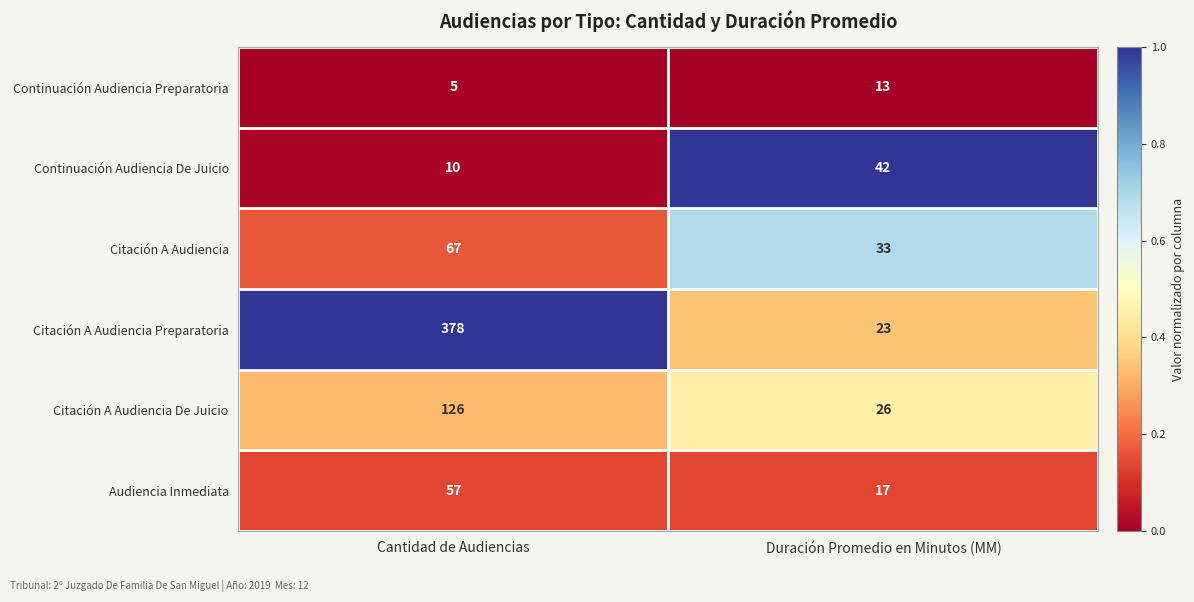

Is the value of Audiencia Inmediata at Duración Promedio en Minutos (MM) greater than the value of Citación A Audiencia at Duración Promedio en Minutos (MM)?

No